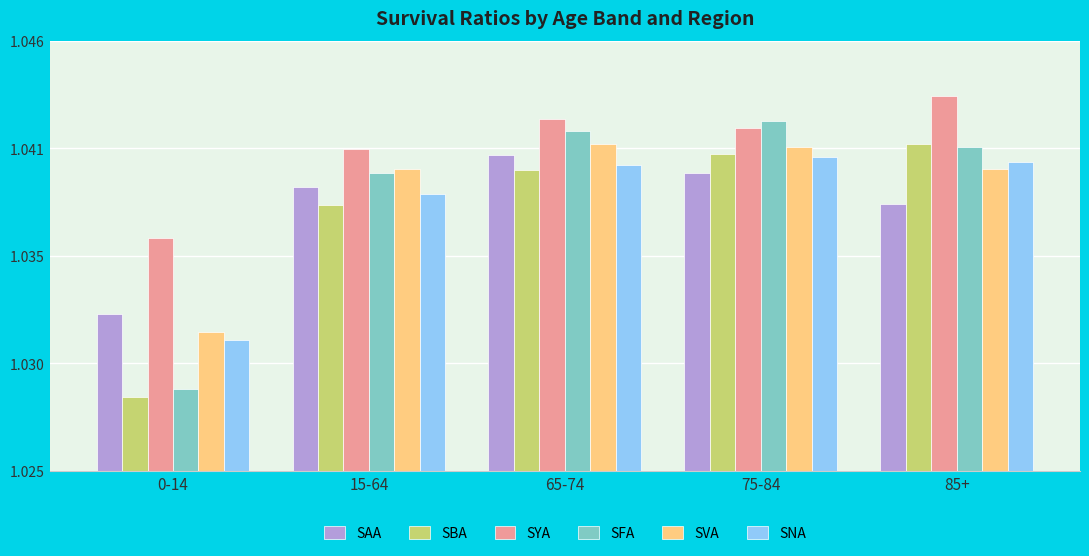

Is the value of SBA at 75-84 greater than the value of SFA at 75-84?

No